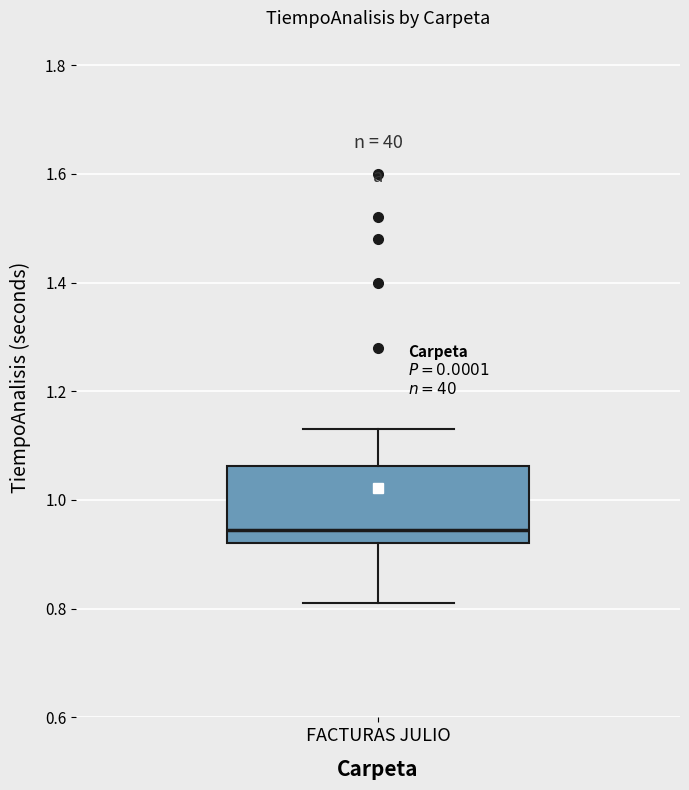

Transcribe this box plot: give where the median line is, the range the box spans, and where the two whiskers end, as read against the y-axis. The values are not printed on the chart, so give them approximately, as read against the axis.

median 0.94, box 0.92 to 1.06, whiskers 0.82 to 1.14